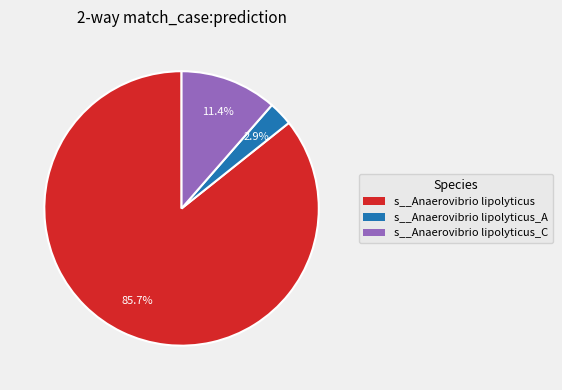

Rank the categories by value from highest to lowest.

s__Anaerovibrio lipolyticus, s__Anaerovibrio lipolyticus_C, s__Anaerovibrio lipolyticus_A